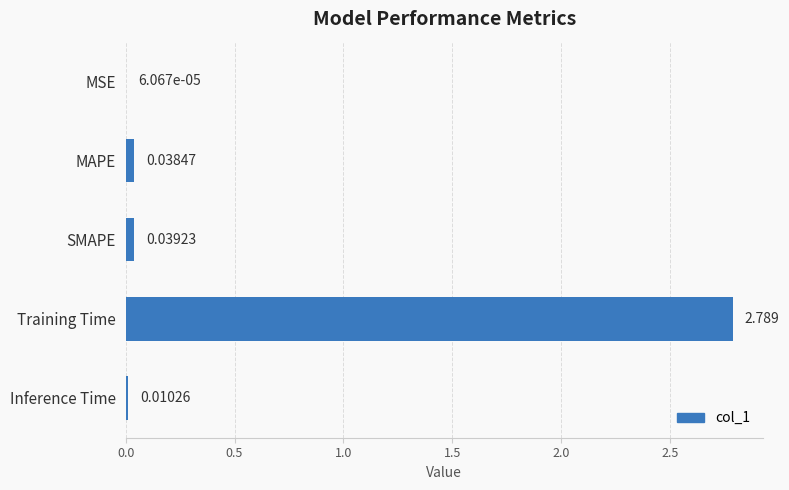

Which has a higher value, MAPE or Training Time?

Training Time